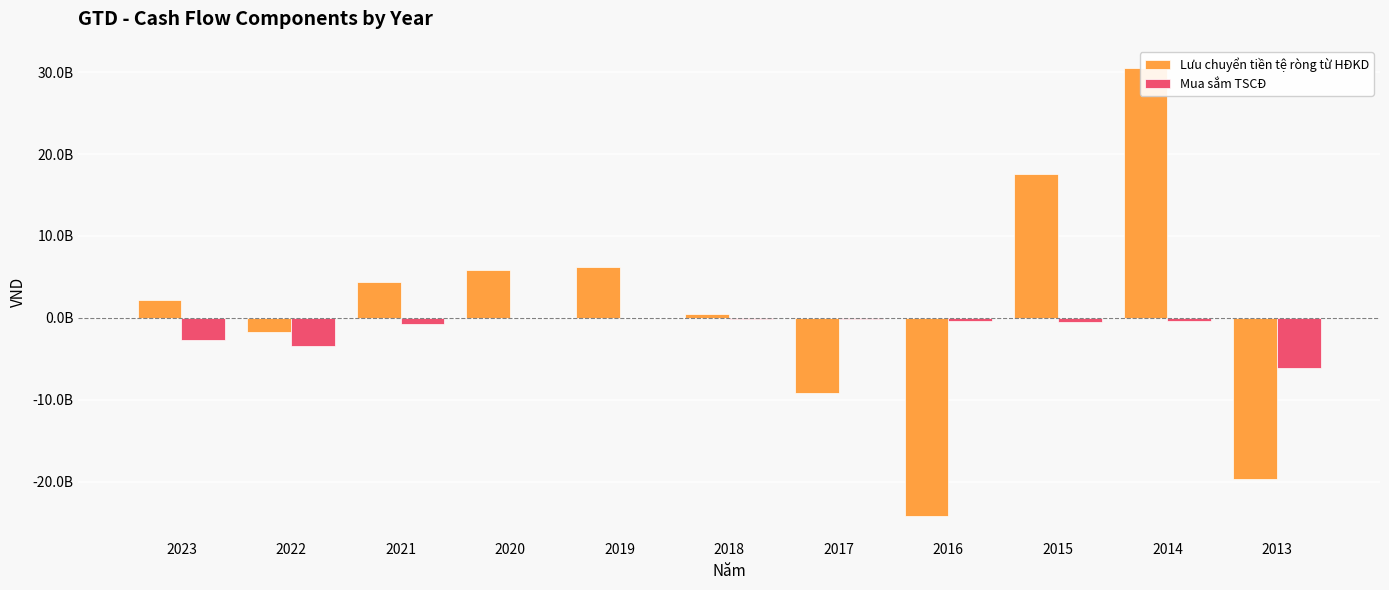

What are all the series names shown in the legend?

Lưu chuyển tiền tệ ròng từ HĐKD, Mua sắm TSCĐ